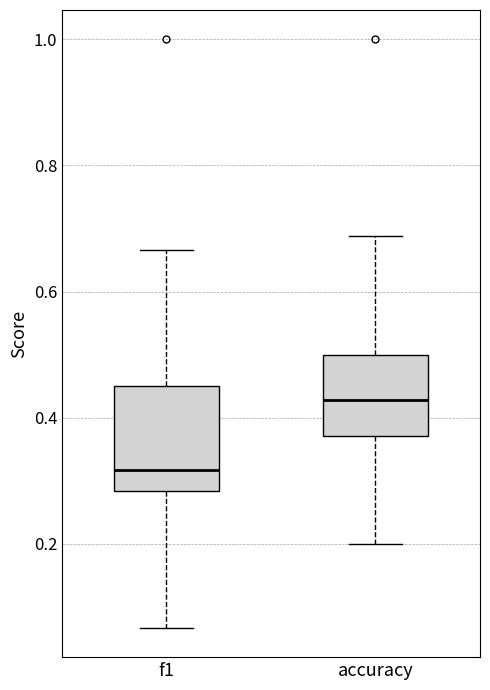

Where does the lower whisker of the box for accuracy end on the y-axis? The values are not printed on the chart, so give them approximately, as read against the axis.

0.20